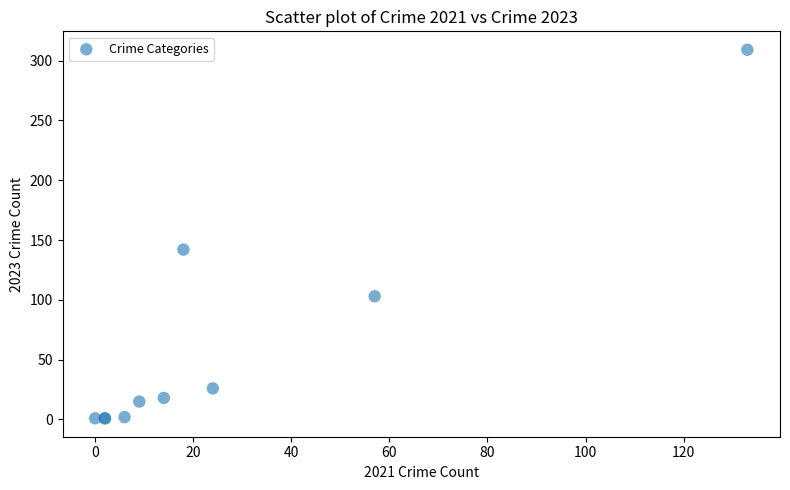

What Y value in the scatter plot is closest to 155?

142